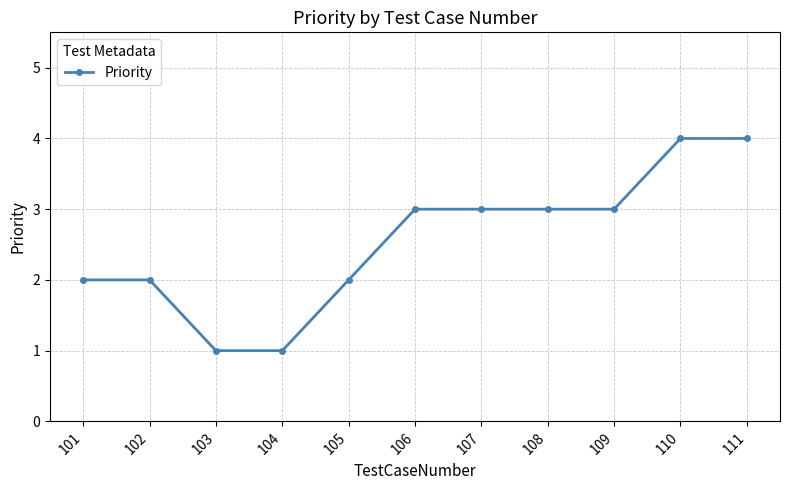

The chart shows a value of 2 at 102. True or false?

True